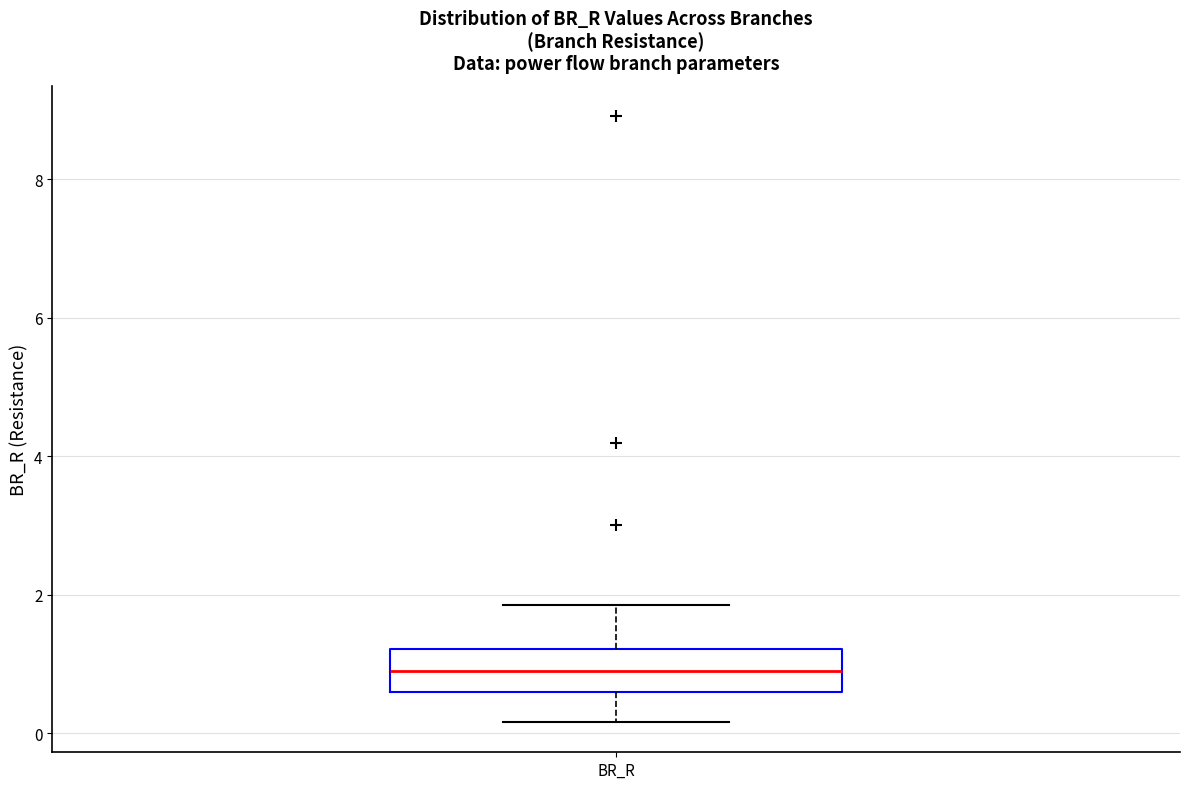

Transcribe this box plot: give where the median line is, the range the box spans, and where the two whiskers end, as read against the y-axis. The values are not printed on the chart, so give them approximately, as read against the axis.

median 0.8, box 0.6 to 1.2, whiskers 0.2 to 1.8